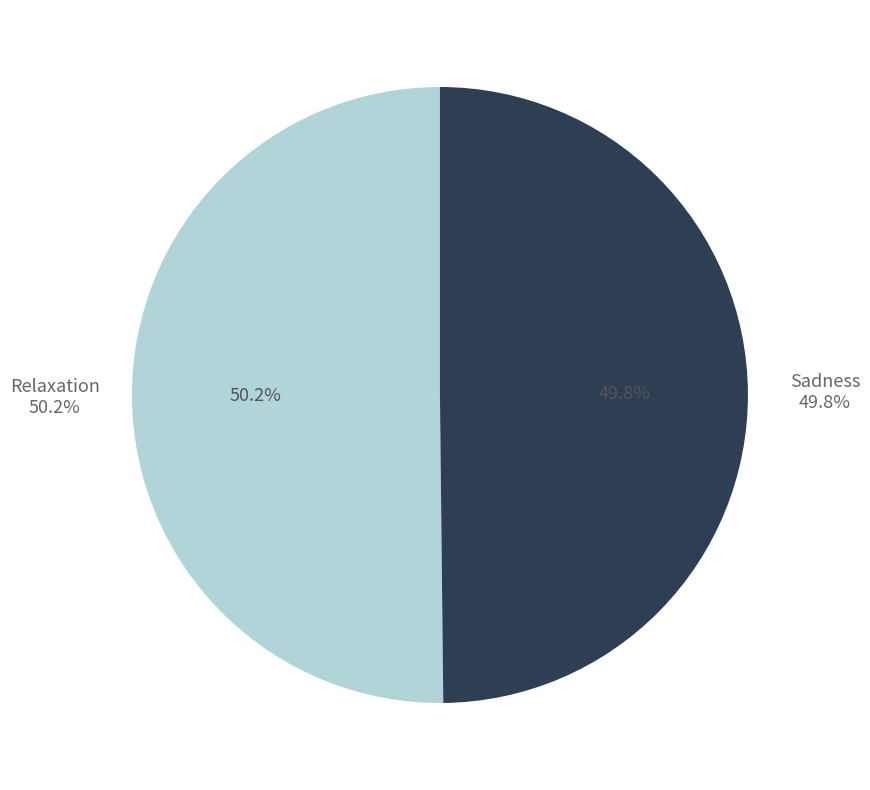

Rank the categories by value from highest to lowest.

Relaxation, Sadness